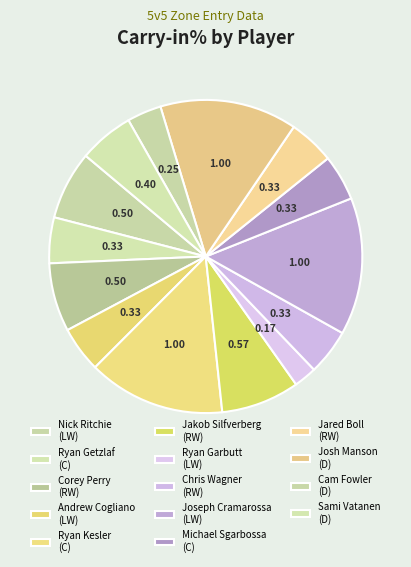

Between Josh Manson (D) and Joseph Cramarossa (LW), which is larger?

Josh Manson (D)